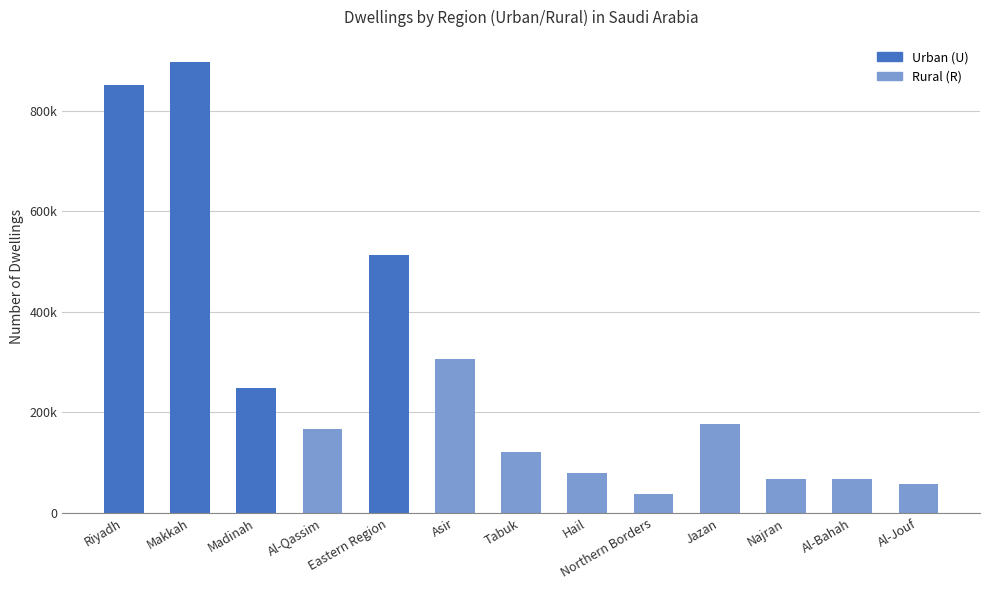

What is the minimum value shown in the chart?

37288